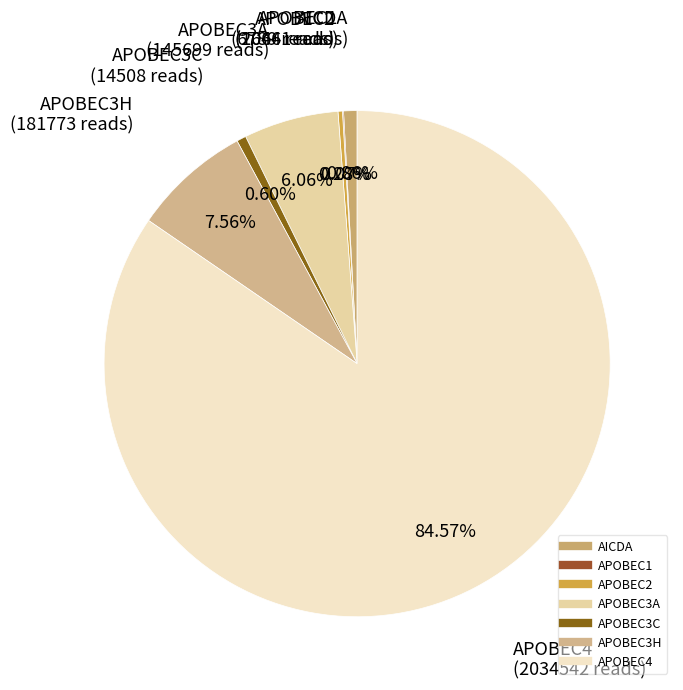

To the nearest percent, what percentage of the pie is AICDA?

1%